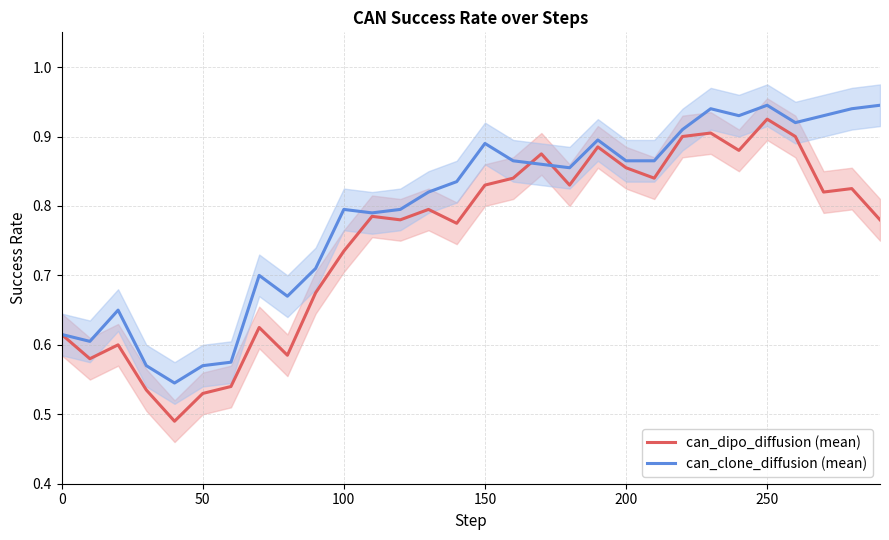

What is the average value of the can_clone_diffusion (mean) series?

0.8